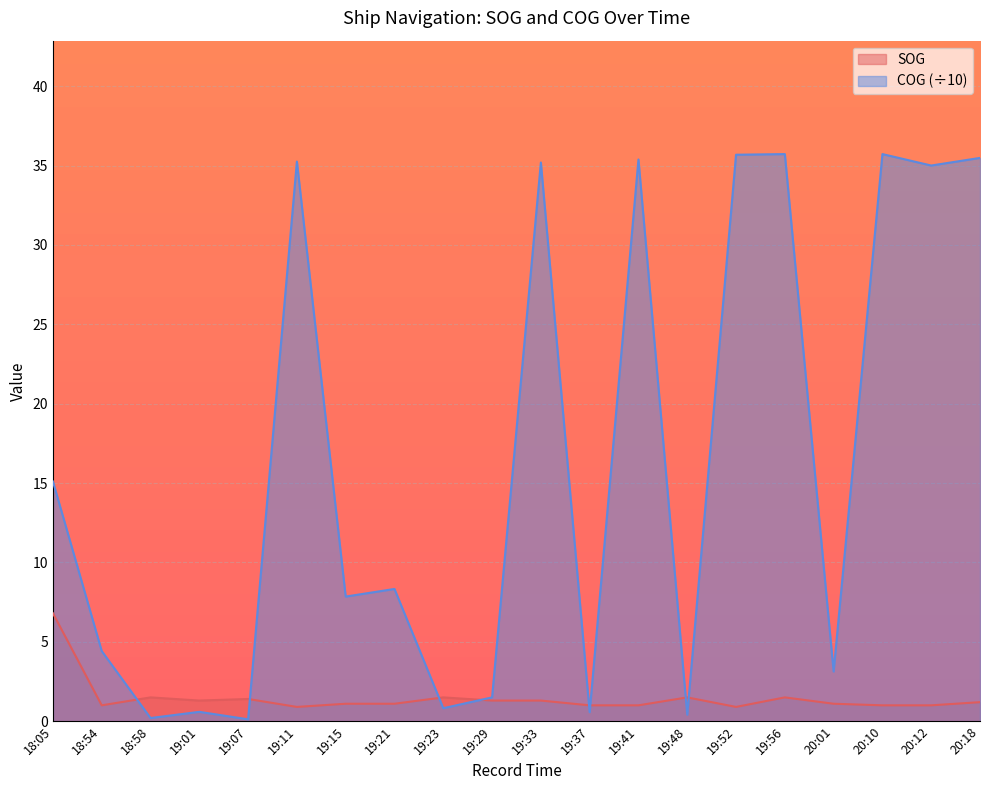

What is the label of the 12th point from the right?

19:23